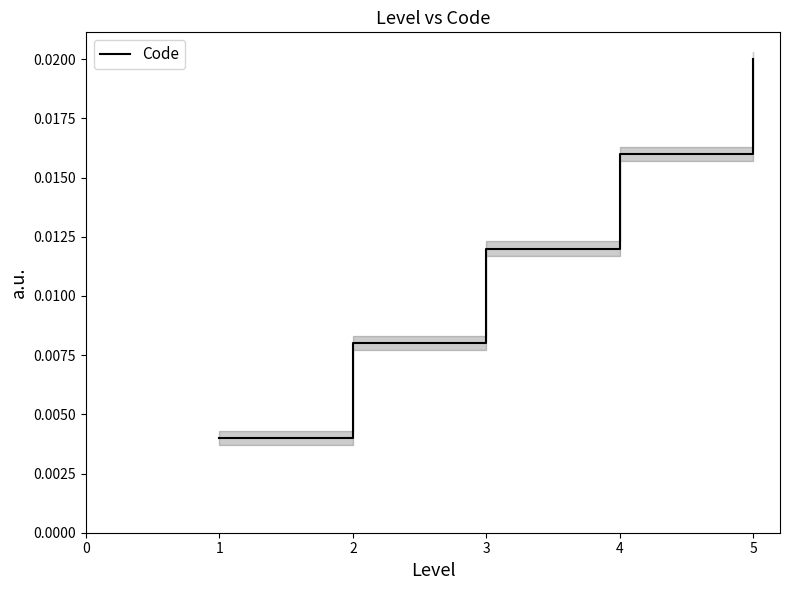

Count the number of categories in the chart.

5